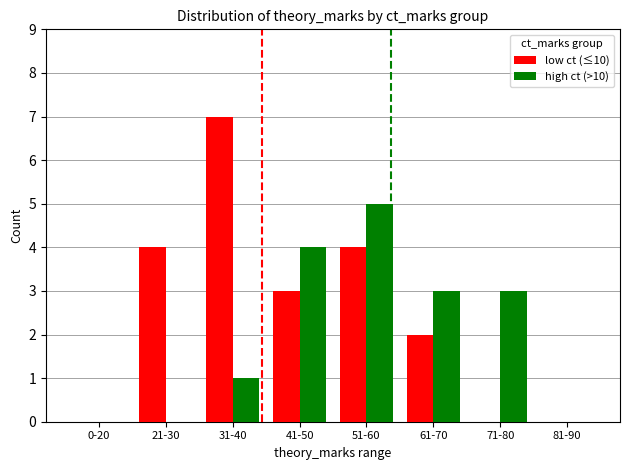

How many high ct (>10) values are between 0 and 4?

7